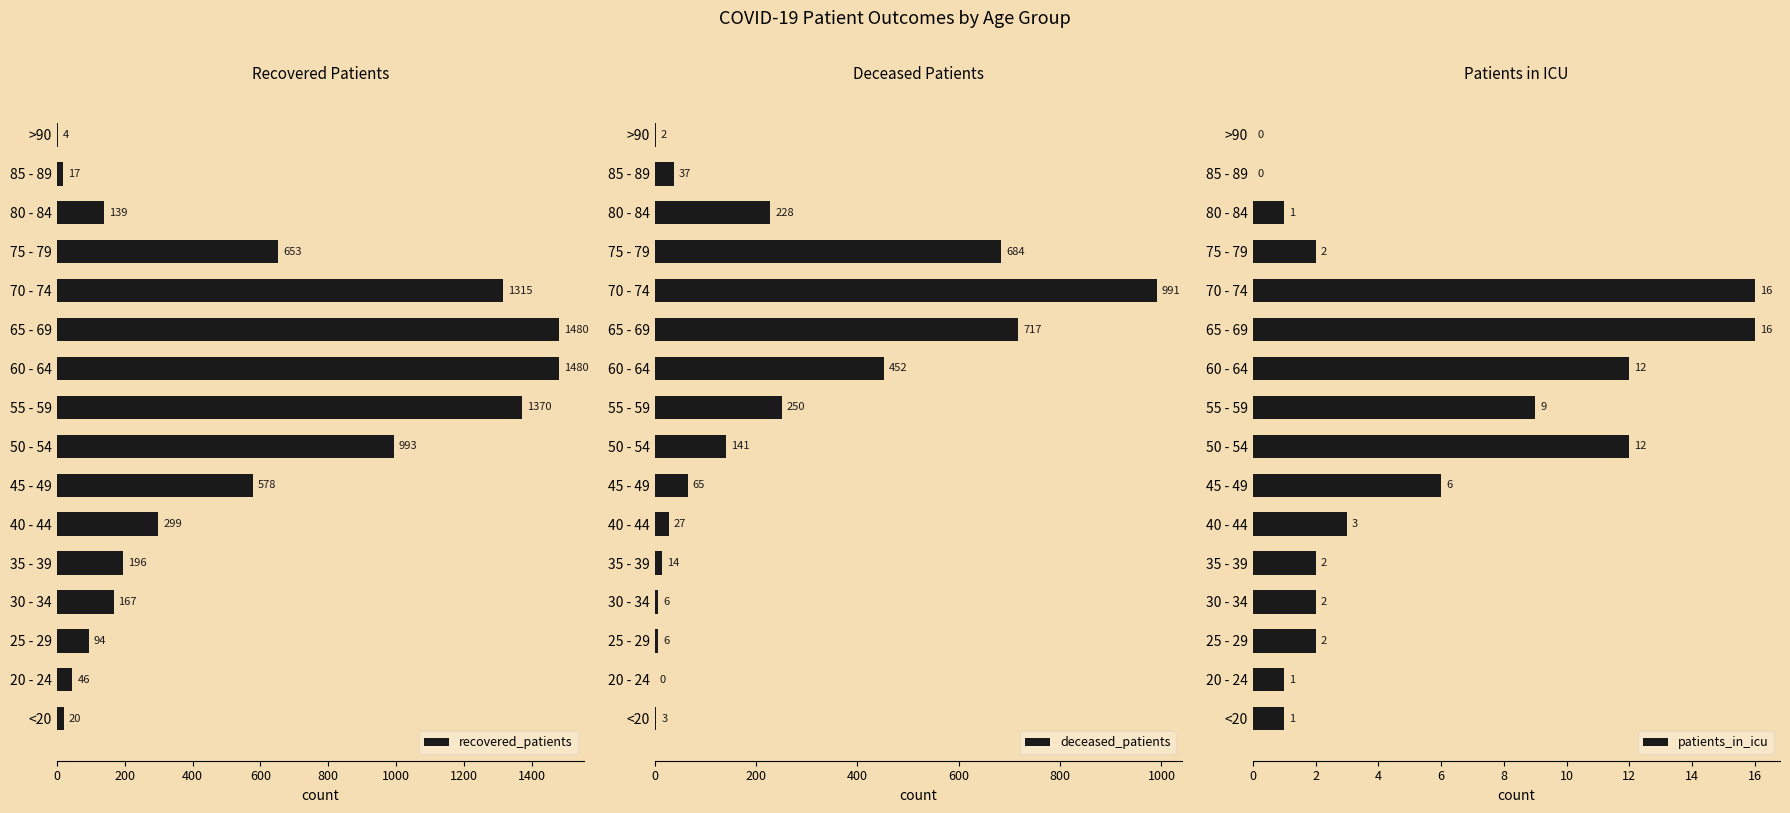

Which series has the largest total across all categories?

recovered_patients